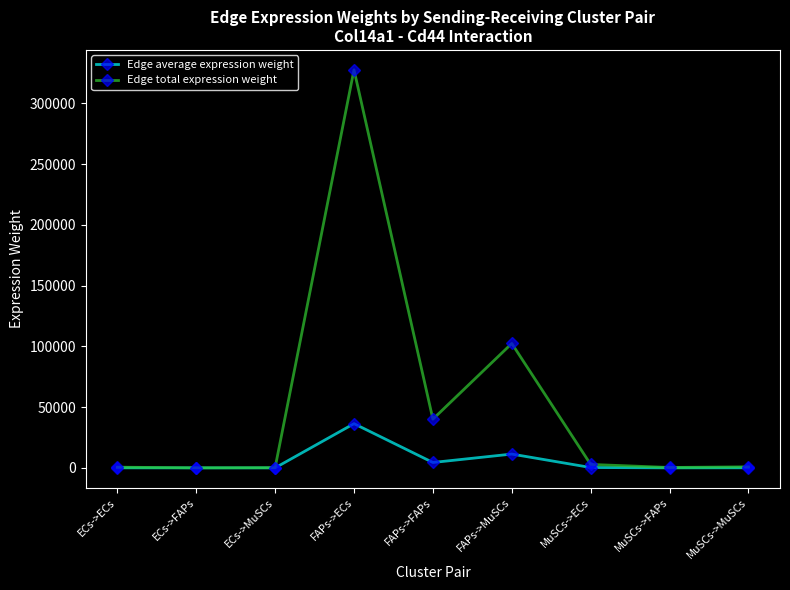

Rank the series by their average value, from highest to lowest.

Edge total expression weight, Edge average expression weight